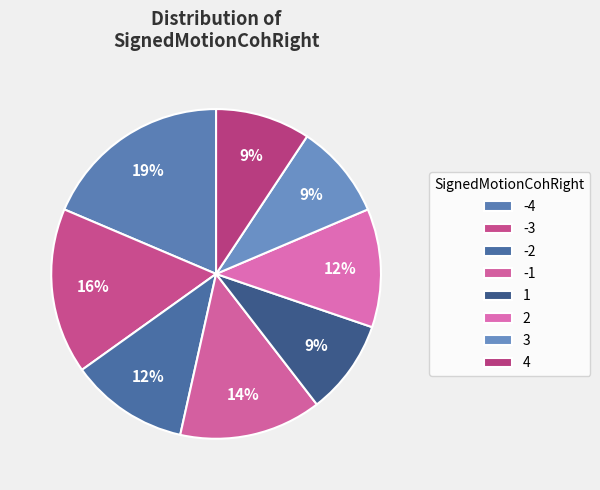

How many segments does this pie chart have?

8